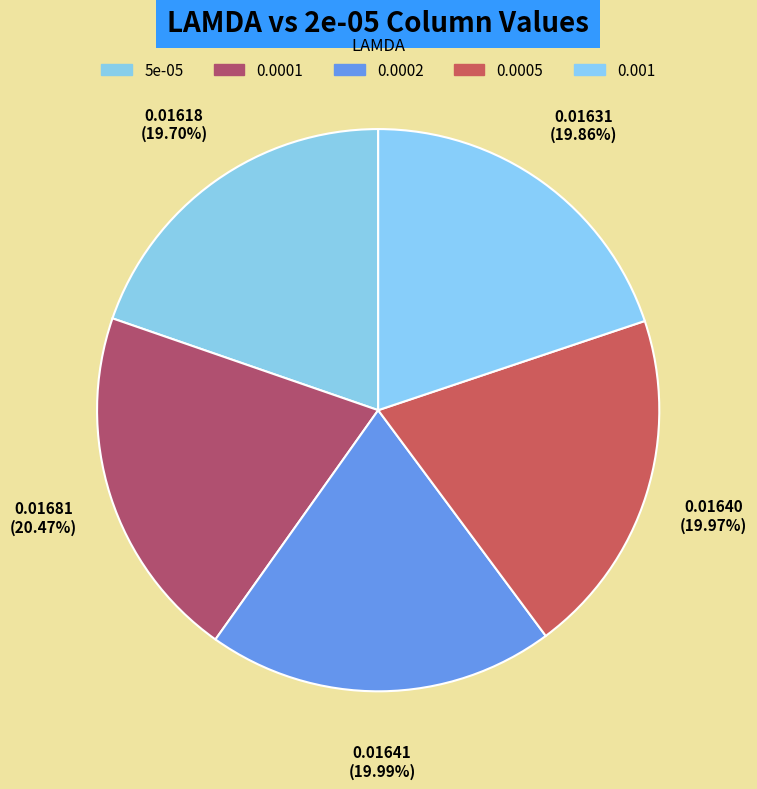

How many segments does this pie chart have?

5